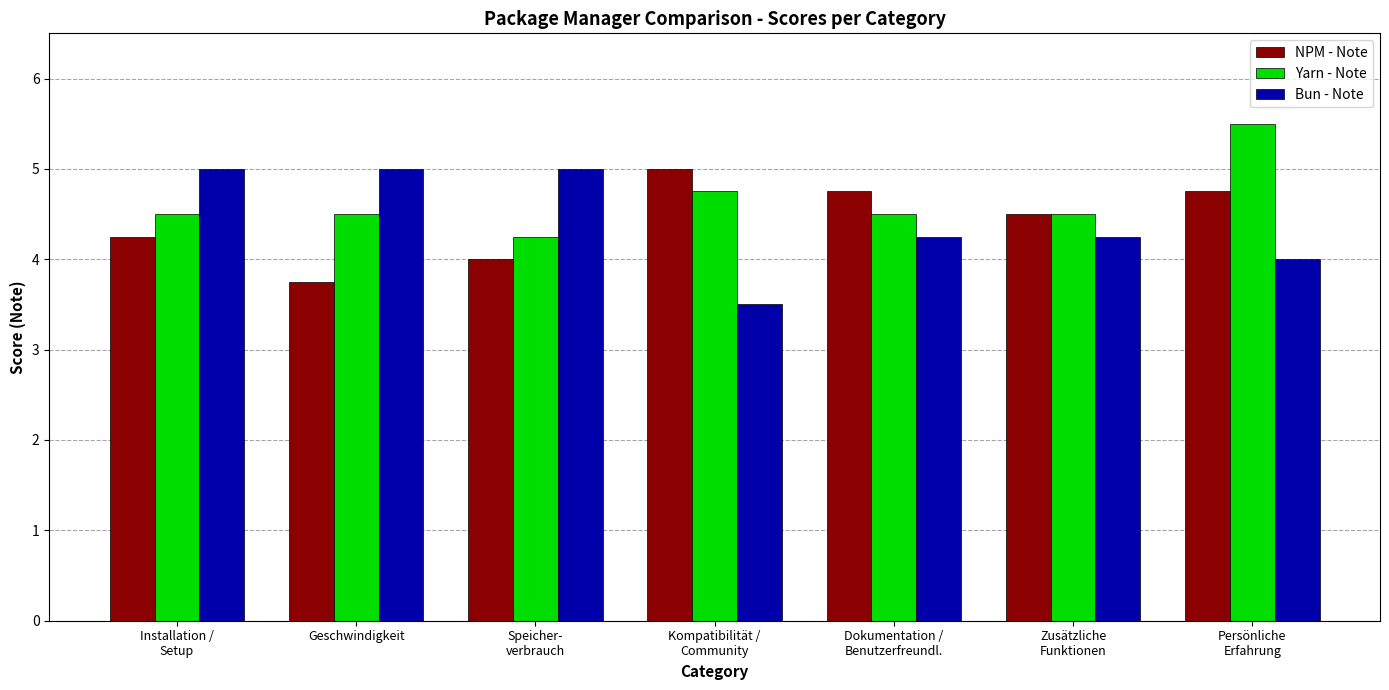

At which label does NPM - Note first exceed 4?

Installation /
Setup